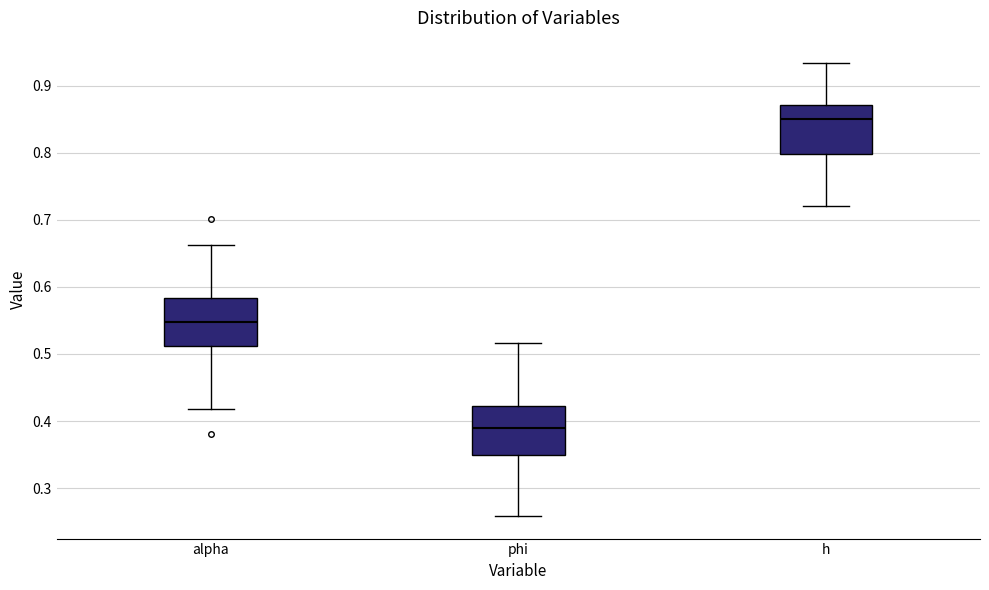

Where is the lower edge of the box for alpha on the y-axis? The values are not printed on the chart, so give them approximately, as read against the axis.

0.51